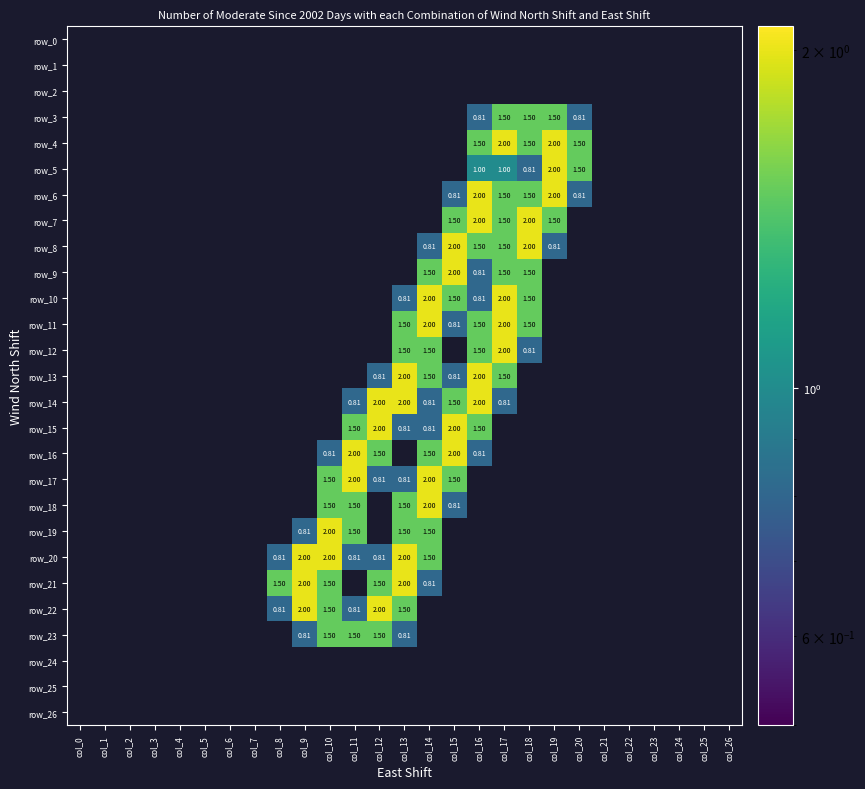

Which series has the largest total across all categories?

row_14